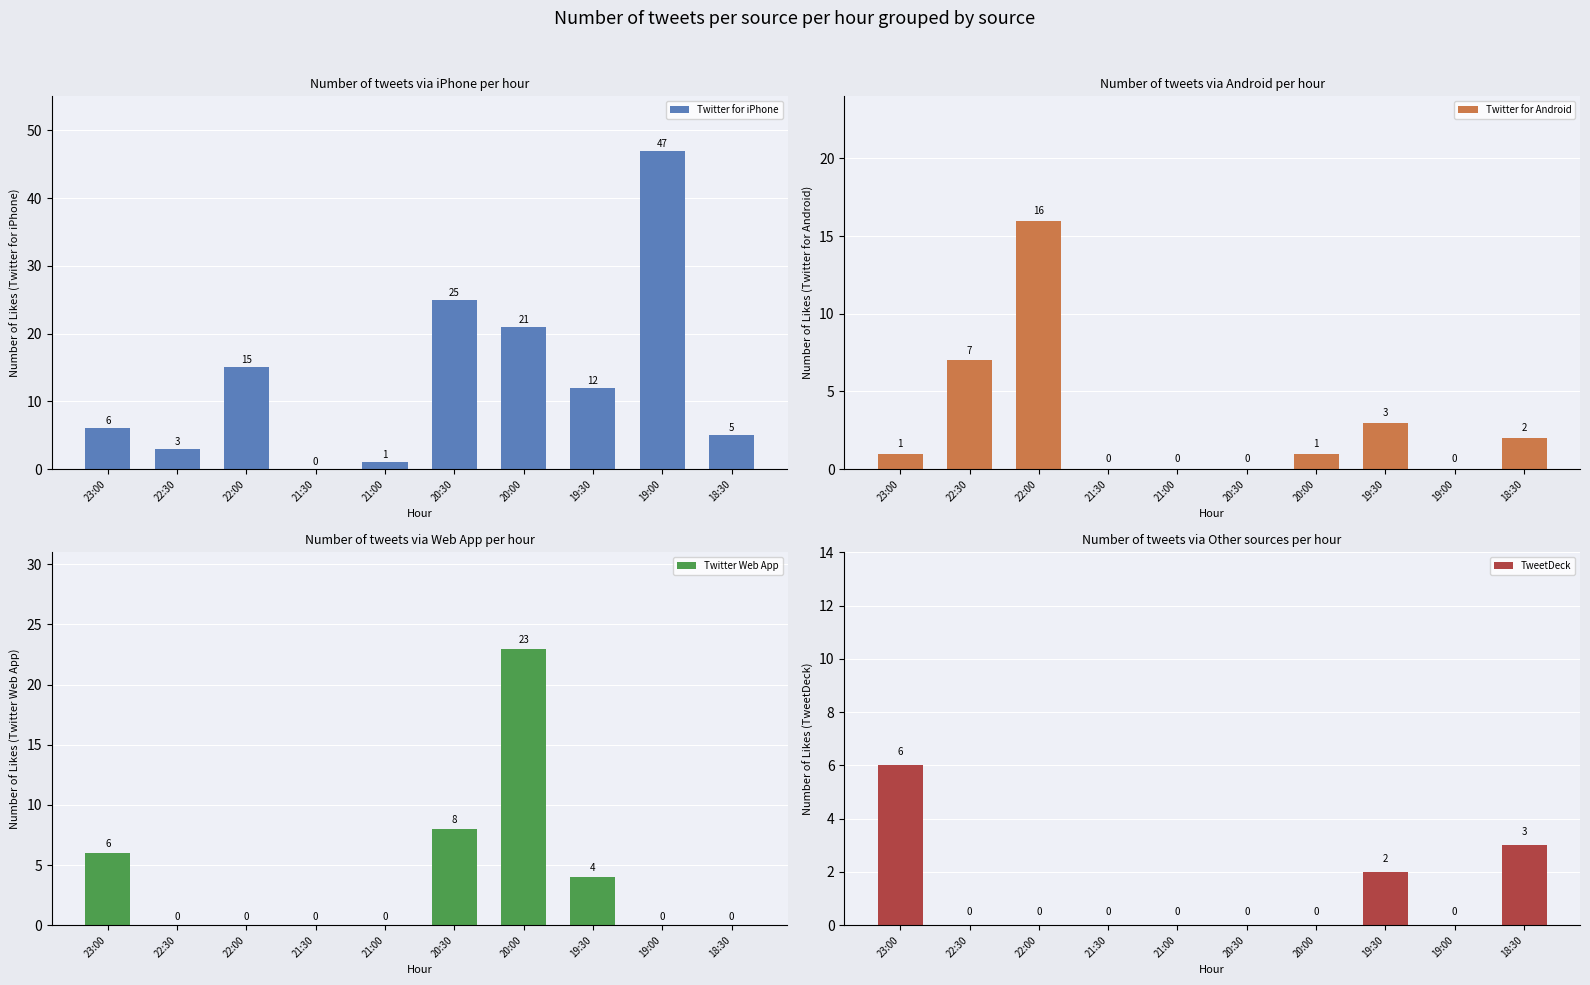

True or false: TweetDeck has a value of 0 at 21:00.

True